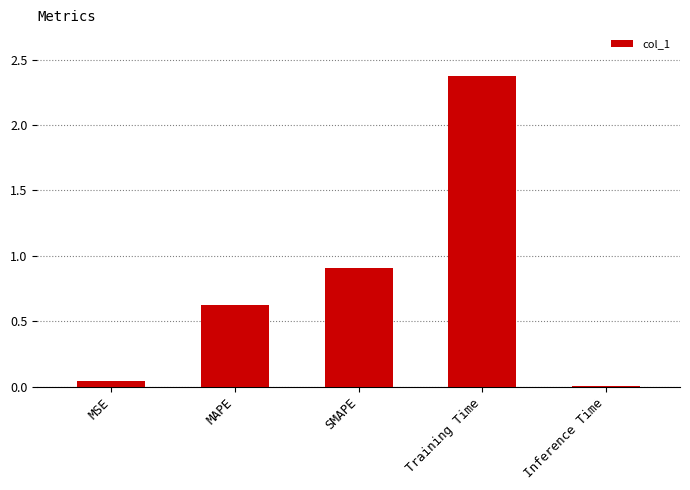

List the labels in order of value, smallest first.

Inference Time, MSE, MAPE, SMAPE, Training Time